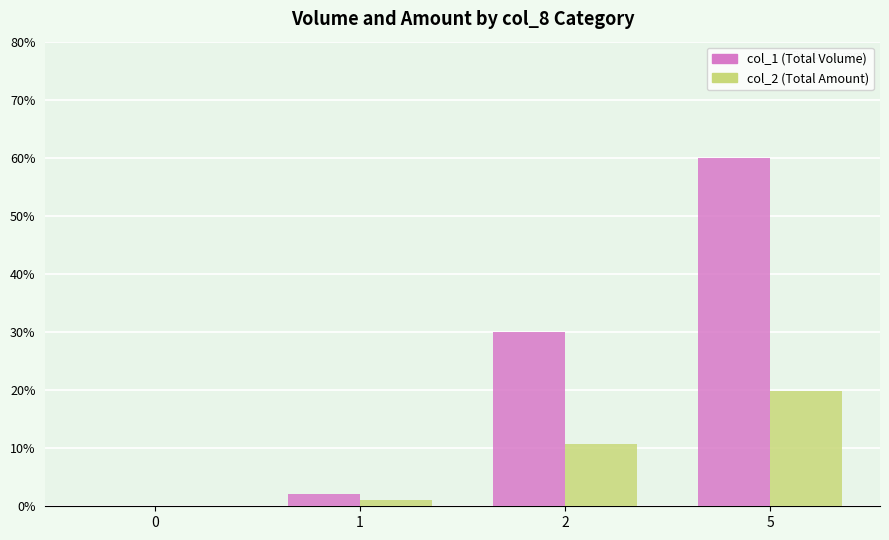

Reading left to right, extract all data points from this chart.

col_1 (Total Volume): 0=0.0	1=2.1	2=30.0	5=60.0
col_2 (Total Amount): 0=0.0	1=1.2	2=10.8	5=19.8